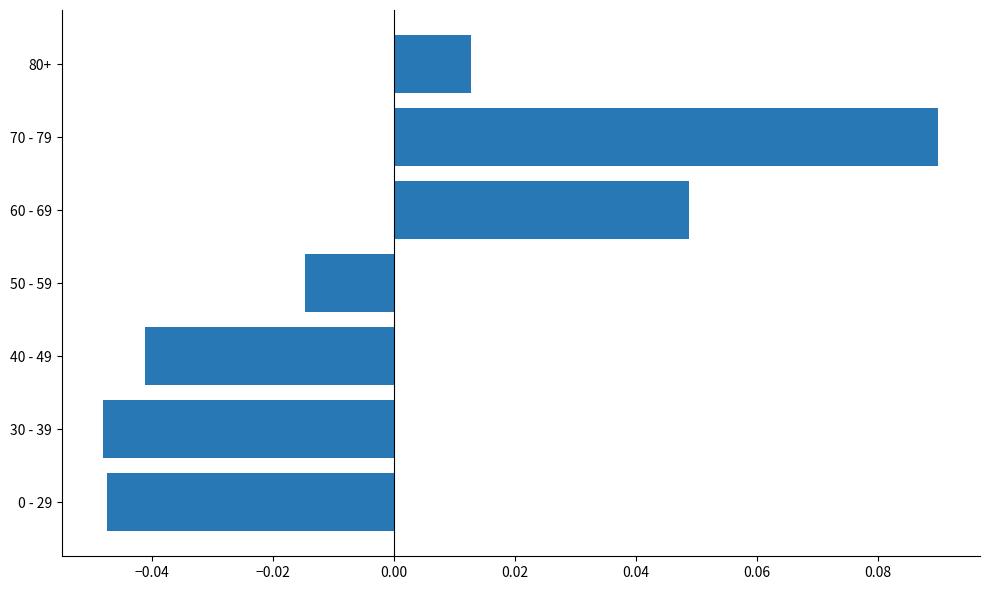

The chart shows a value of 0.1 at 60 - 69. True or false?

False